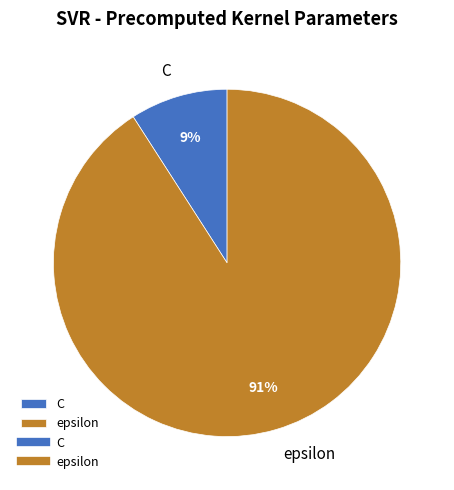

To the nearest percent, what portion does C represent?

9%